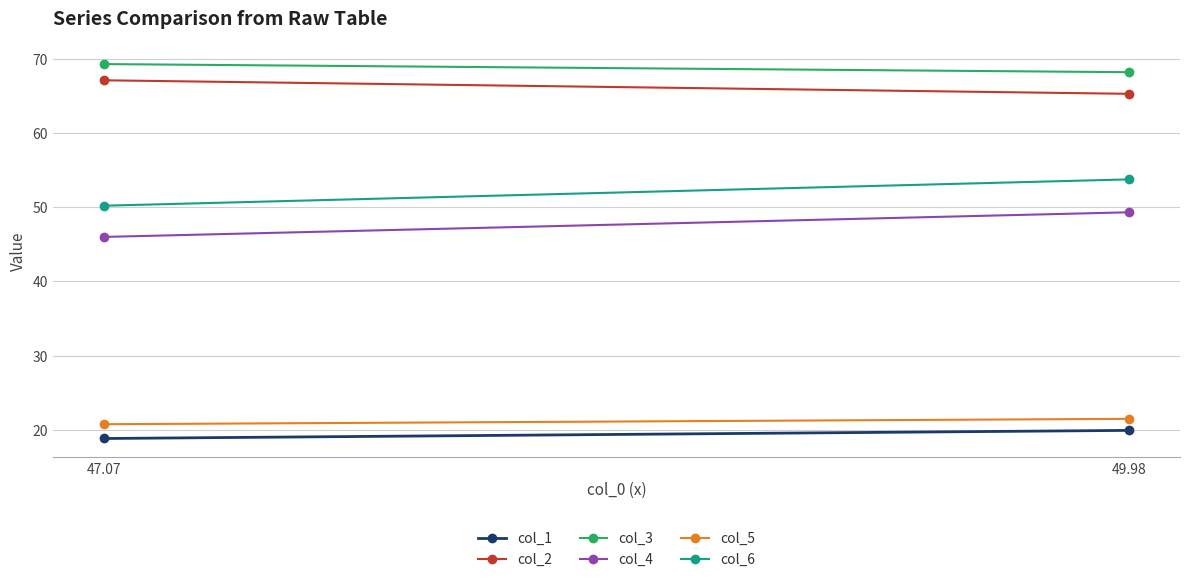

The value of col_6 at 49.98 is 53.8. True or false?

True